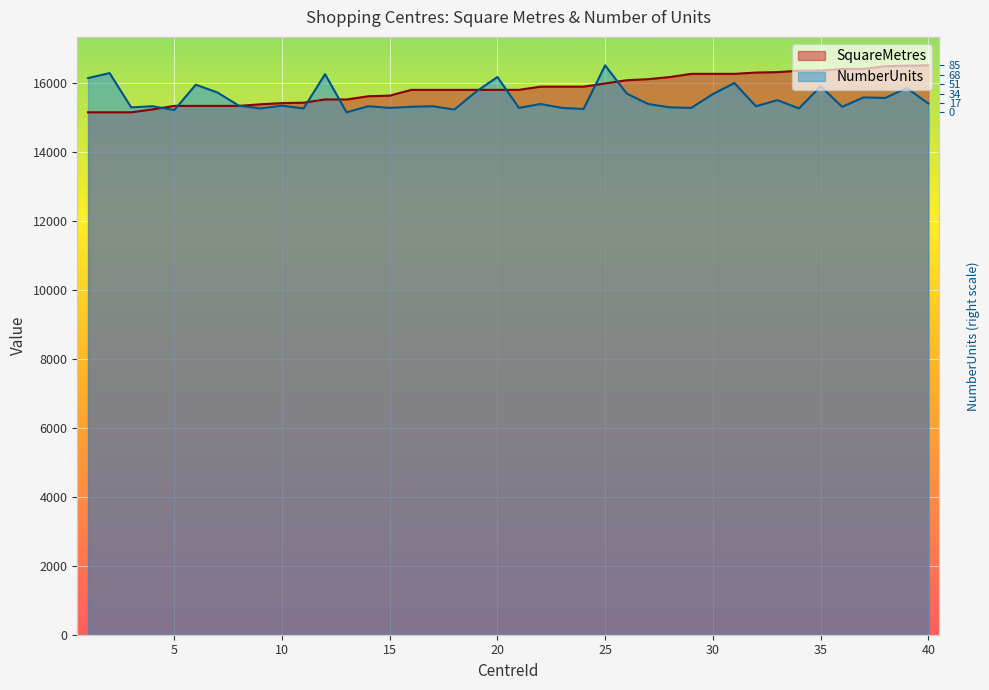

Rank the categories by NumberUnits value from highest to lowest.

25, 2, 12, 20, 1, 31, 6, 35, 39, 19, 7, 26, 30, 37, 38, 33, 40, 22, 27, 8, 10, 4, 14, 17, 32, 16, 36, 3, 28, 15, 21, 23, 29, 9, 11, 34, 24, 18, 5, 13